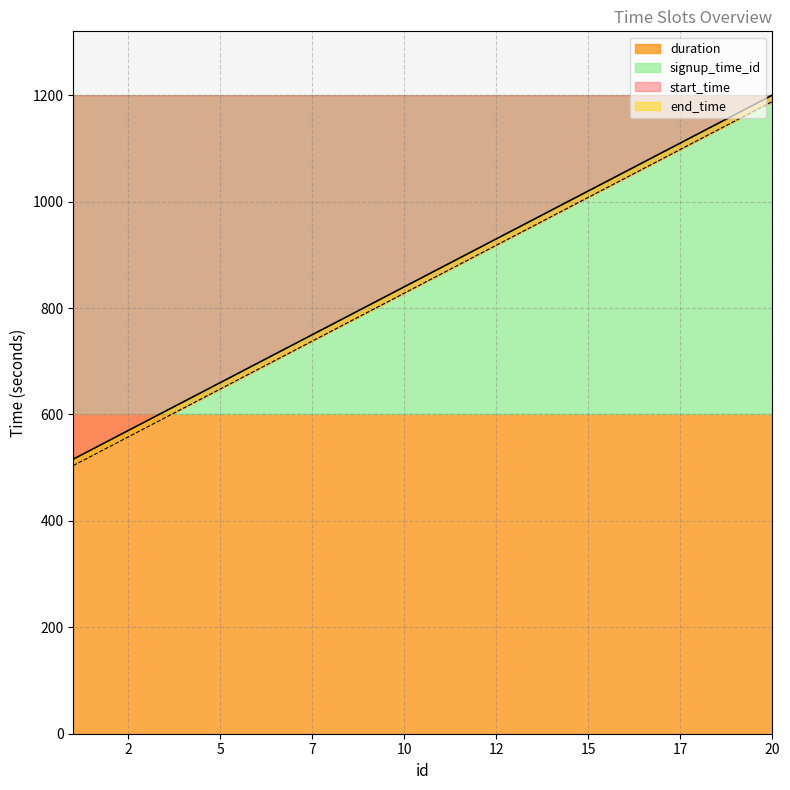

What is the difference between the highest and lowest values at 8?

12